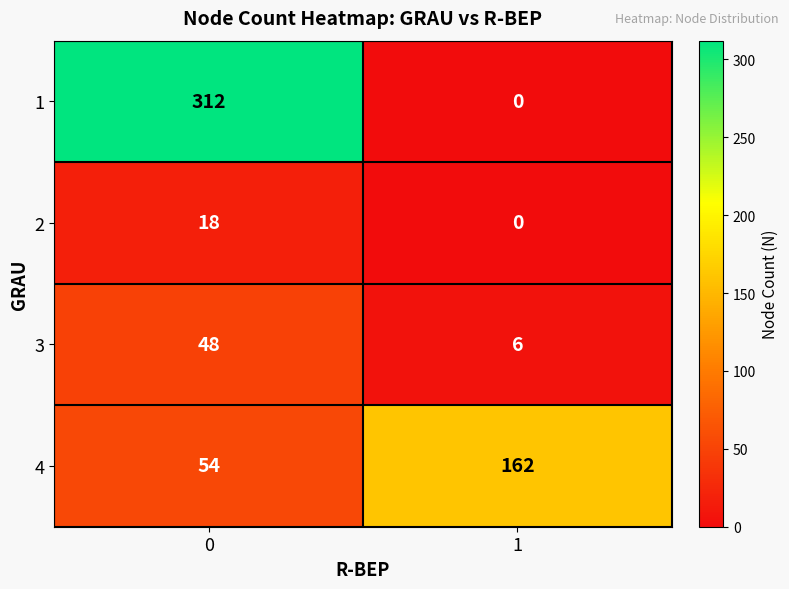

Which series changed the most between 0 and 1?

1